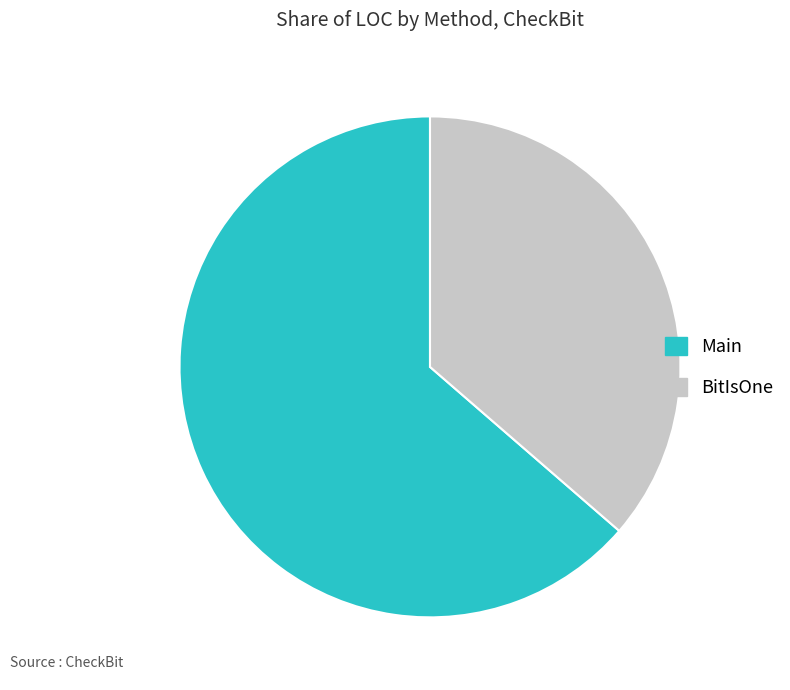

Does any single category account for the majority?

Yes